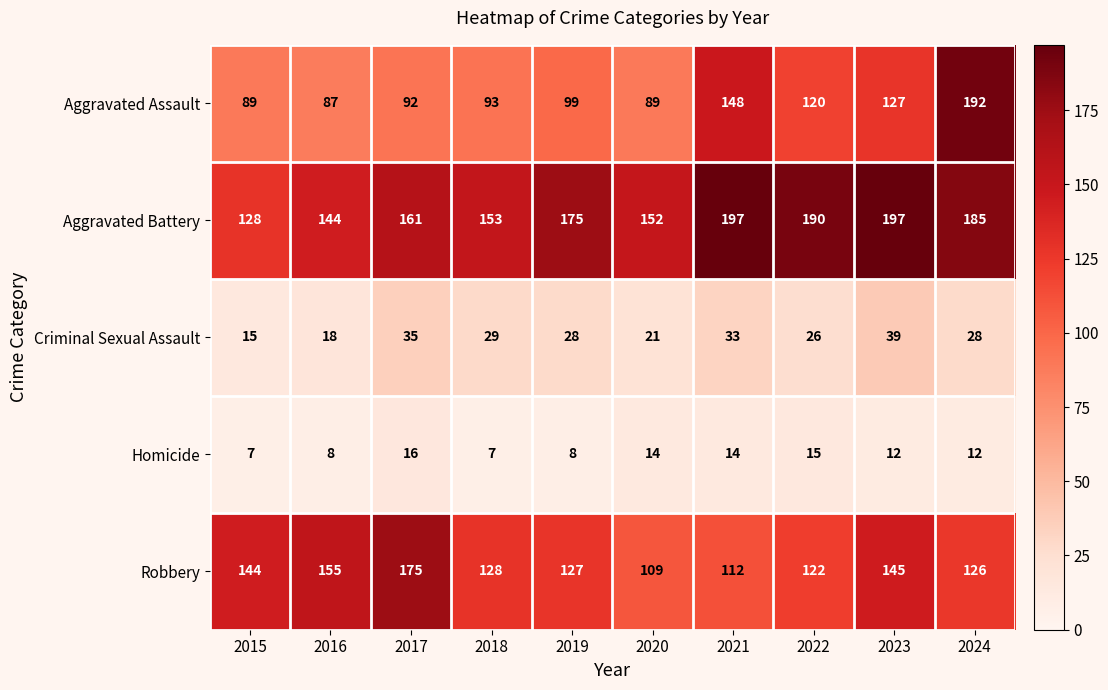

Rank the series by their maximum value, from lowest to highest.

Homicide, Criminal Sexual Assault, Robbery, Aggravated Assault, Aggravated Battery